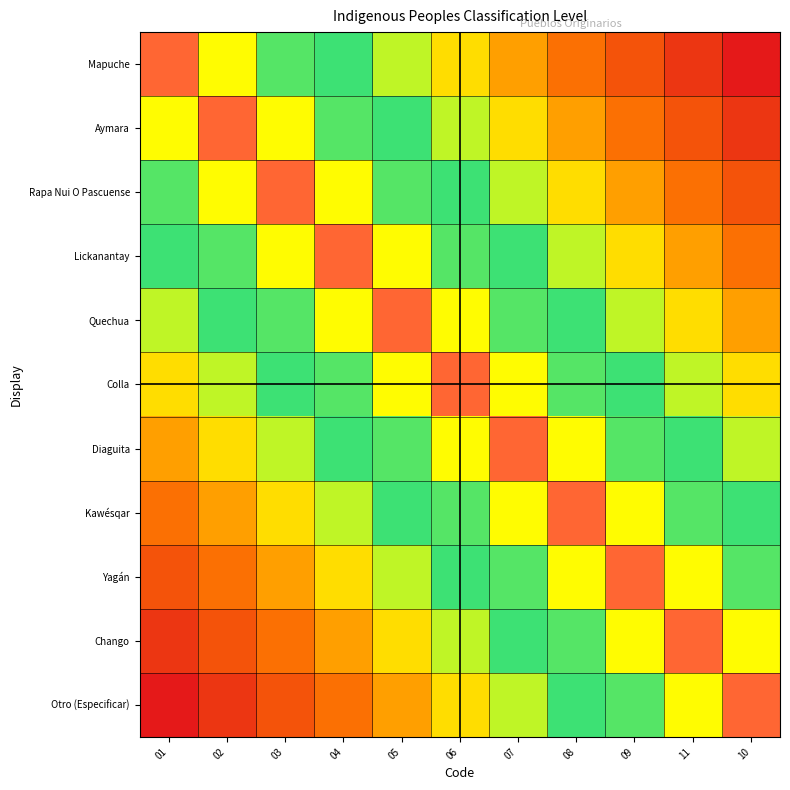

Reading left to right, list all the values displayed in this chart.

Mapuche: 01=1.0	02=0.9	03=0.8	04=0.7	05=0.6	06=0.5	07=0.5	08=0.4	09=0.3	11=0.2	10=0.1
Aymara: 01=0.9	02=1.0	03=0.9	04=0.8	05=0.7	06=0.6	07=0.5	08=0.5	09=0.4	11=0.3	10=0.2
Rapa Nui O Pascuense: 01=0.8	02=0.9	03=1.0	04=0.9	05=0.8	06=0.7	07=0.6	08=0.5	09=0.5	11=0.4	10=0.3
Lickanantay: 01=0.7	02=0.8	03=0.9	04=1.0	05=0.9	06=0.8	07=0.7	08=0.6	09=0.5	11=0.5	10=0.4
Quechua: 01=0.6	02=0.7	03=0.8	04=0.9	05=1.0	06=0.9	07=0.8	08=0.7	09=0.6	11=0.5	10=0.5
Colla: 01=0.5	02=0.6	03=0.7	04=0.8	05=0.9	06=1.0	07=0.9	08=0.8	09=0.7	11=0.6	10=0.5
Diaguita: 01=0.5	02=0.5	03=0.6	04=0.7	05=0.8	06=0.9	07=1.0	08=0.9	09=0.8	11=0.7	10=0.6
Kawésqar: 01=0.4	02=0.5	03=0.5	04=0.6	05=0.7	06=0.8	07=0.9	08=1.0	09=0.9	11=0.8	10=0.7
Yagán: 01=0.3	02=0.4	03=0.5	04=0.5	05=0.6	06=0.7	07=0.8	08=0.9	09=1.0	11=0.9	10=0.8
Chango: 01=0.2	02=0.3	03=0.4	04=0.5	05=0.5	06=0.6	07=0.7	08=0.8	09=0.9	11=1.0	10=0.9
Otro (Especificar): 01=0.1	02=0.2	03=0.3	04=0.4	05=0.5	06=0.5	07=0.6	08=0.7	09=0.8	11=0.9	10=1.0